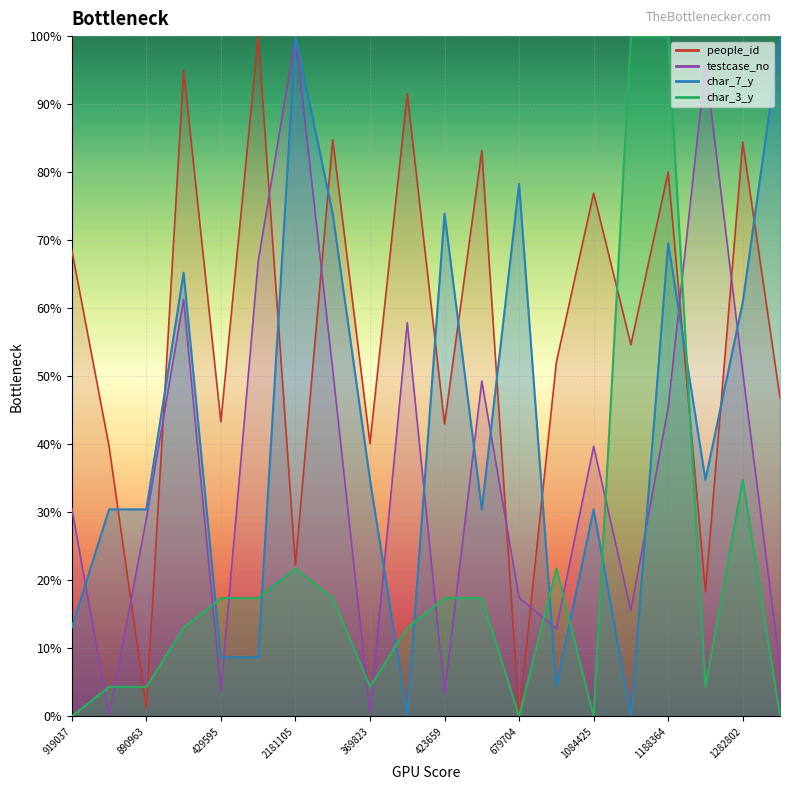

Where do testcase_no and people_id first cross each other?

362535 and 890963